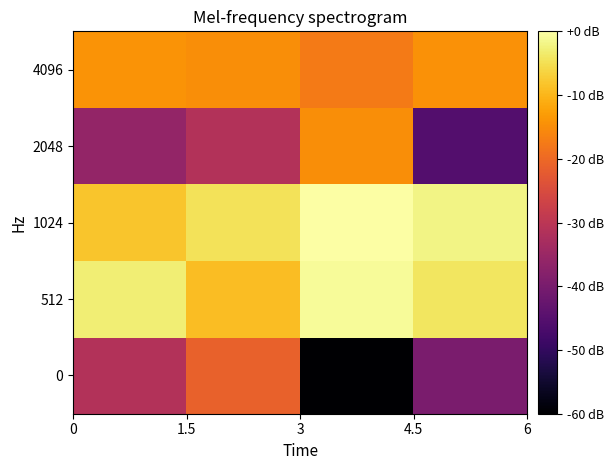

How many series are shown in this chart?

5